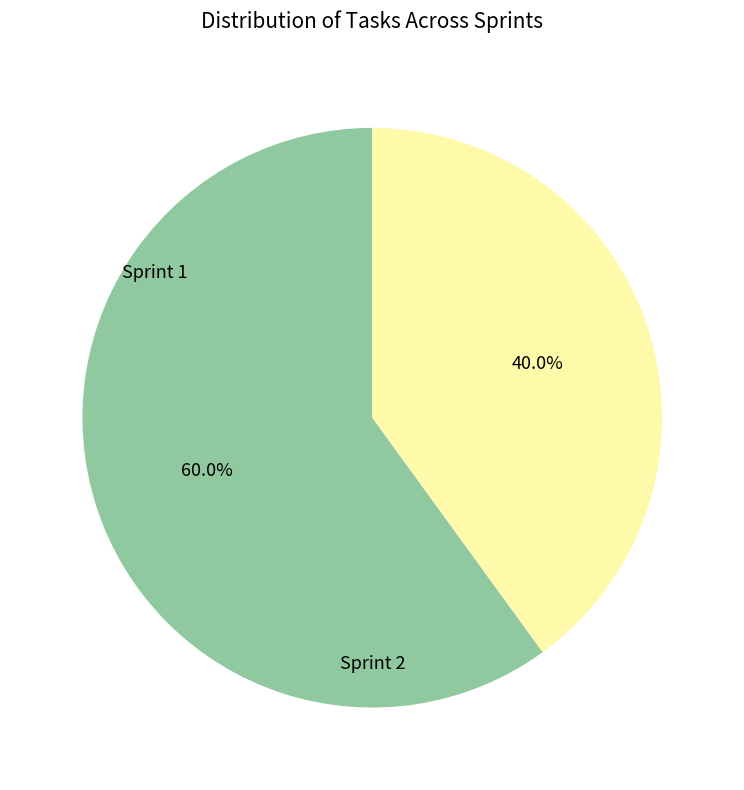

Combined, do Sprint 1 and Sprint 2 account for over 50%?

Yes